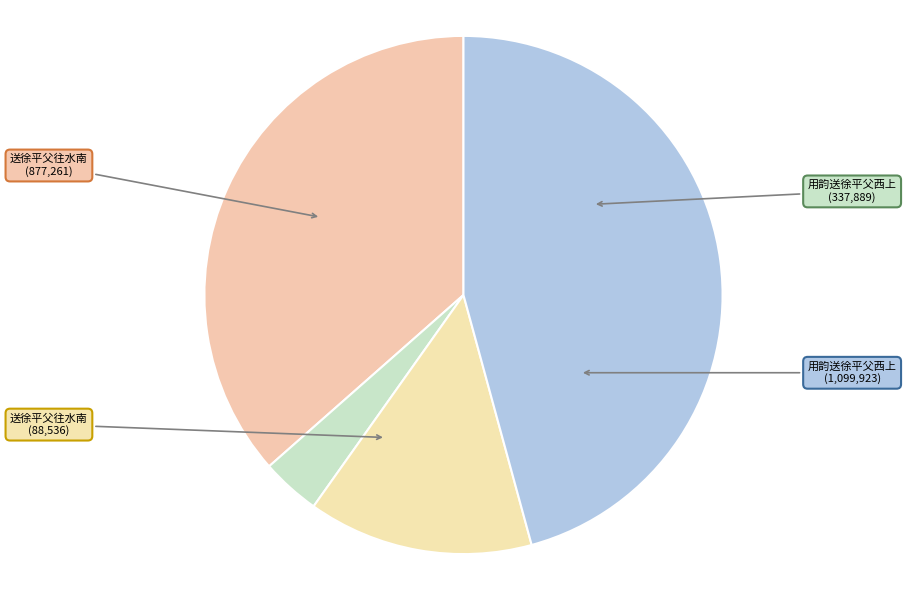

Is there any slice that represents more than half of the pie?

No